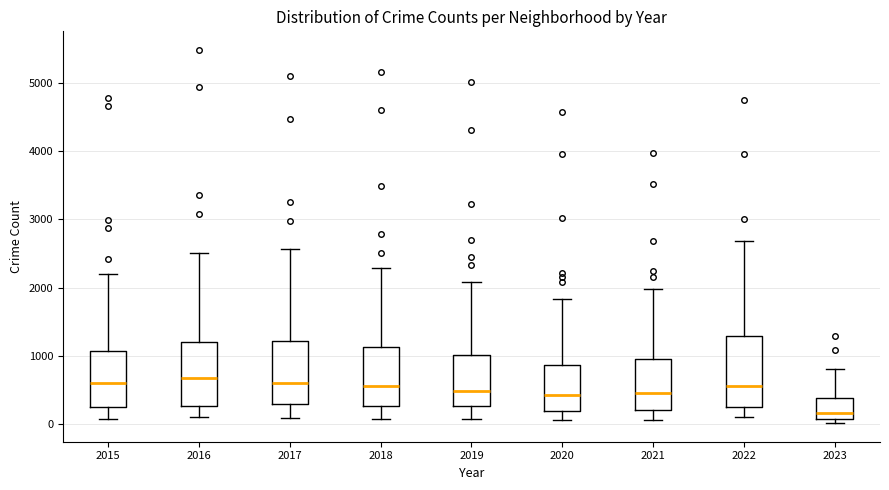

Where is the upper edge of the box at x = 2020 on the y-axis? The values are not printed on the chart, so give them approximately, as read against the axis.

900